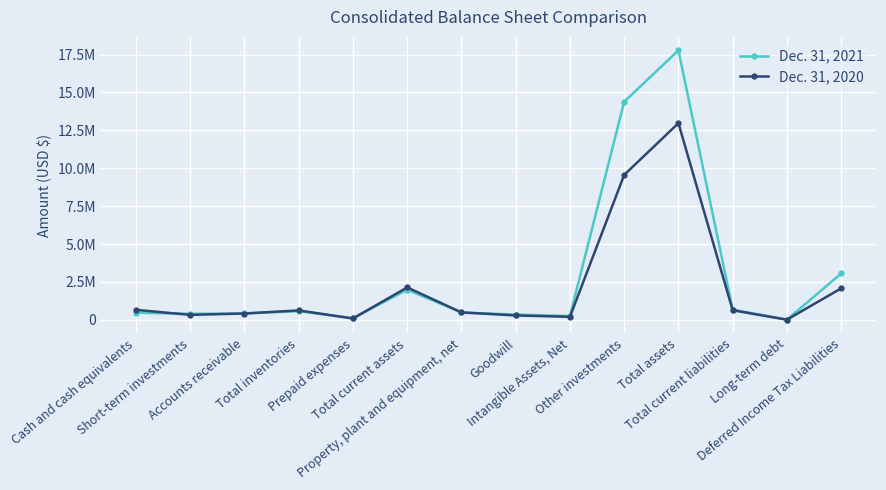

What are all the series names shown in the legend?

Dec. 31, 2021, Dec. 31, 2020